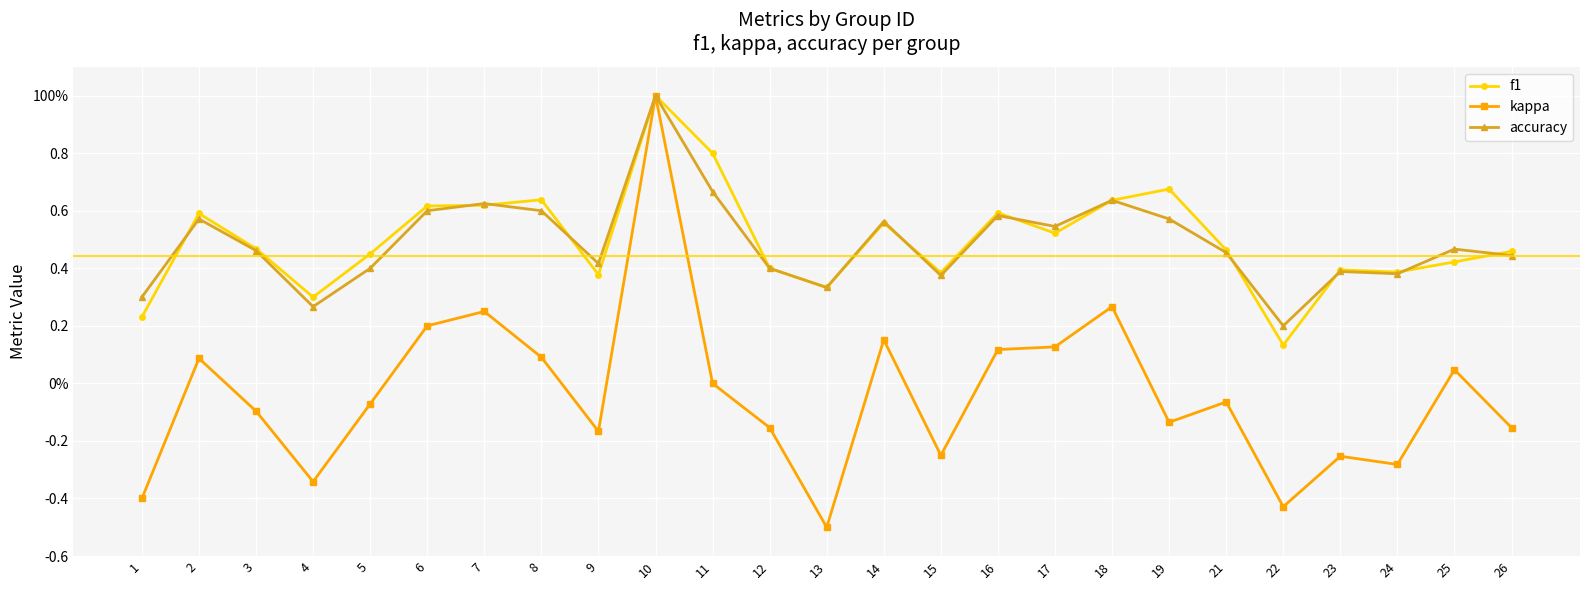

Reading left to right, transcribe all the data shown in this chart.

f1: 0.2	0.6	0.5	0.3	0.5	0.6	0.6	0.6	0.4	1.0	0.8	0.4	0.3	0.6	0.4	0.6	0.5	0.6	0.7	0.5	0.1	0.4	0.4	0.4	0.5
kappa: -0.4	0.1	-0.1	-0.3	-0.1	0.2	0.2	0.1	-0.2	1.0	0.0	-0.2	-0.5	0.2	-0.2	0.1	0.1	0.3	-0.1	-0.1	-0.4	-0.3	-0.3	0.0	-0.2
accuracy: 0.3	0.6	0.5	0.3	0.4	0.6	0.6	0.6	0.4	1.0	0.7	0.4	0.3	0.6	0.4	0.6	0.5	0.6	0.6	0.5	0.2	0.4	0.4	0.5	0.4